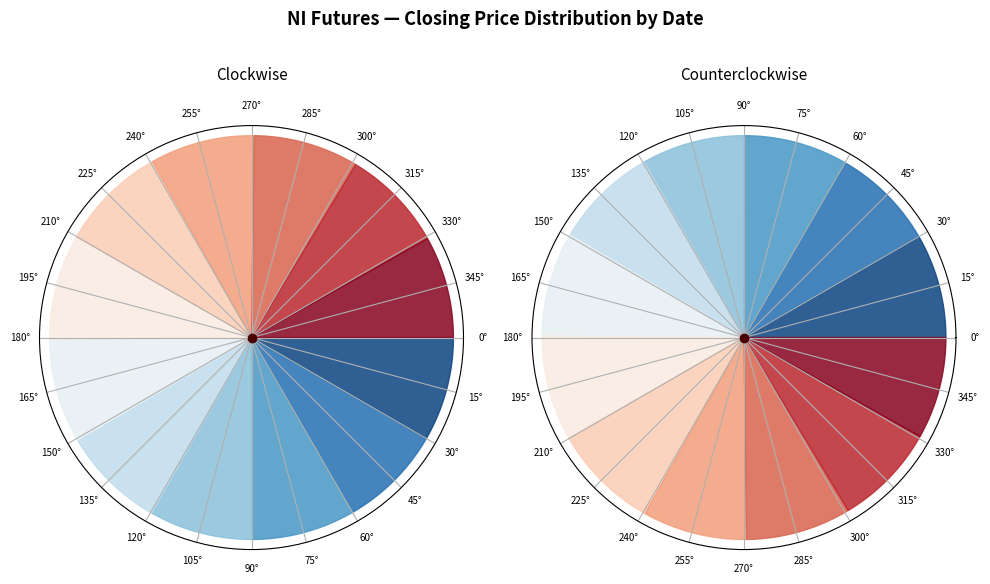

The 20180112 slice represents 23% of the pie. True or false?

False